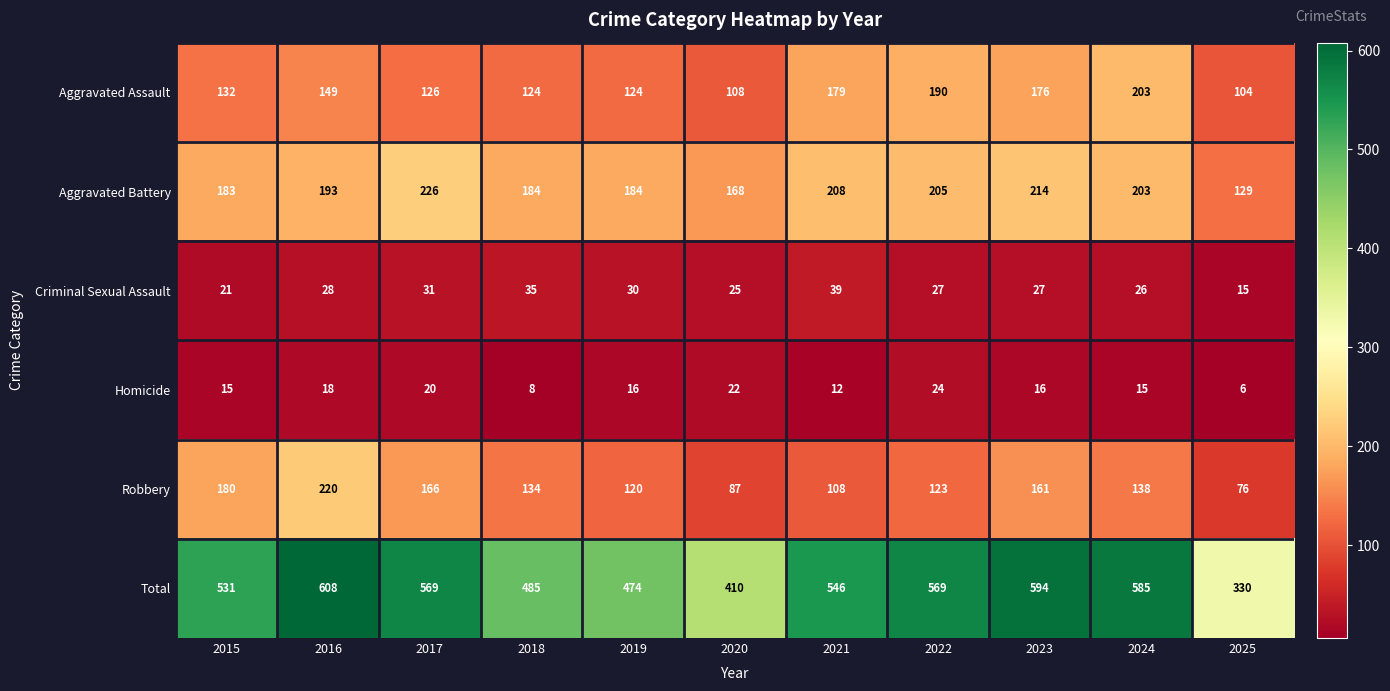

Rank the series by their maximum value, from lowest to highest.

Homicide, Criminal Sexual Assault, Aggravated Assault, Robbery, Aggravated Battery, Total